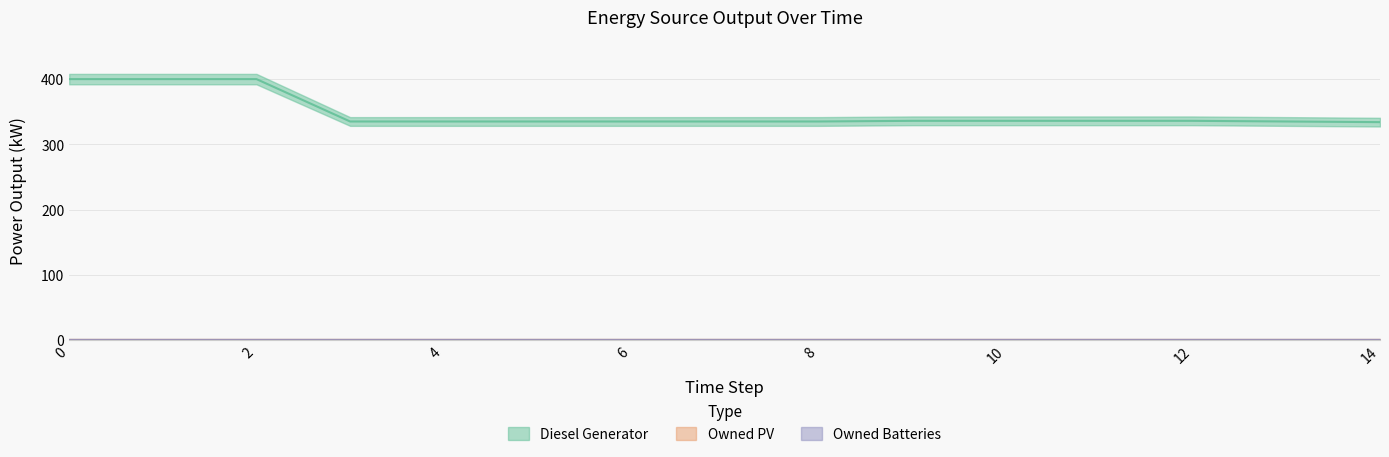

Is it true that Owned Batteries equals 0.0 at 3?

True